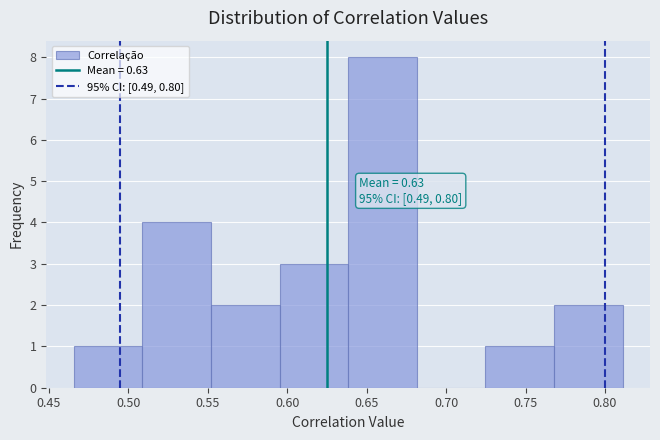

Over which range of the x-axis is the bar tallest?

0.640 to 0.680